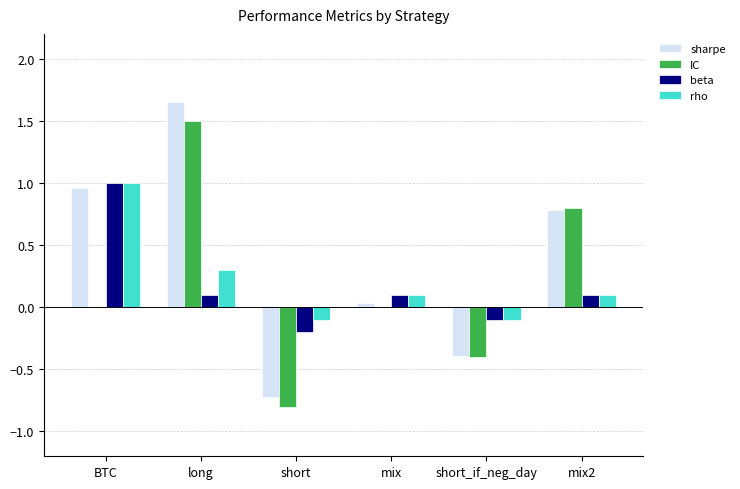

Is it true that rho equals -0.1 at short_if_neg_day?

True